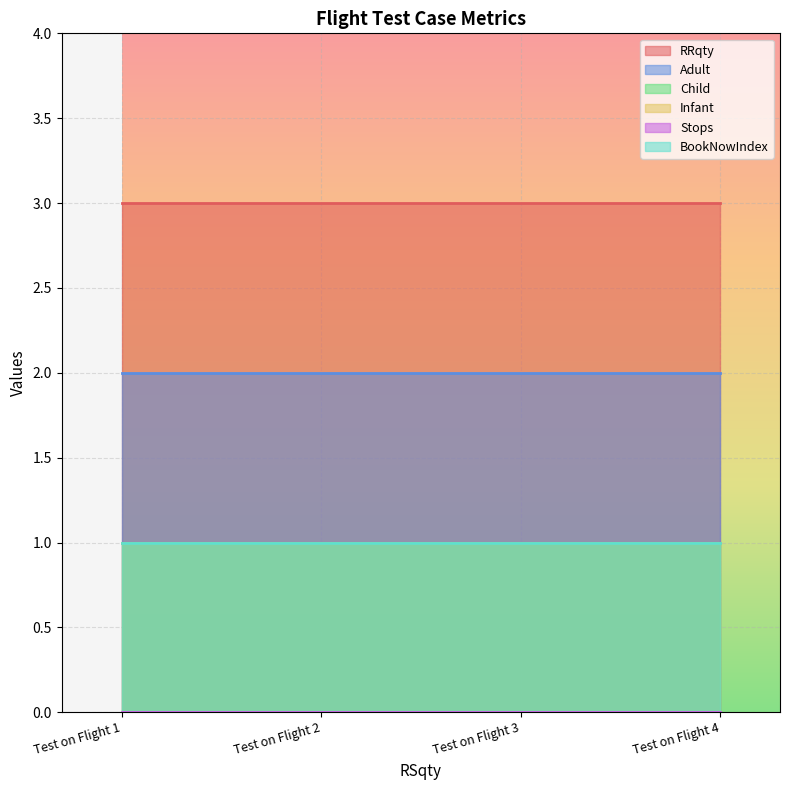

True or false: BookNowIndex and Stops cross at least once.

False